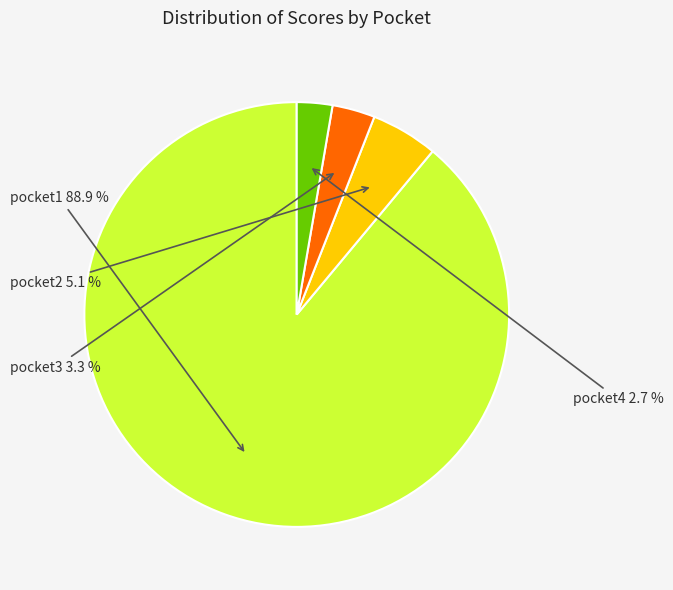

To the nearest percent, what portion does pocket4 represent?

3%